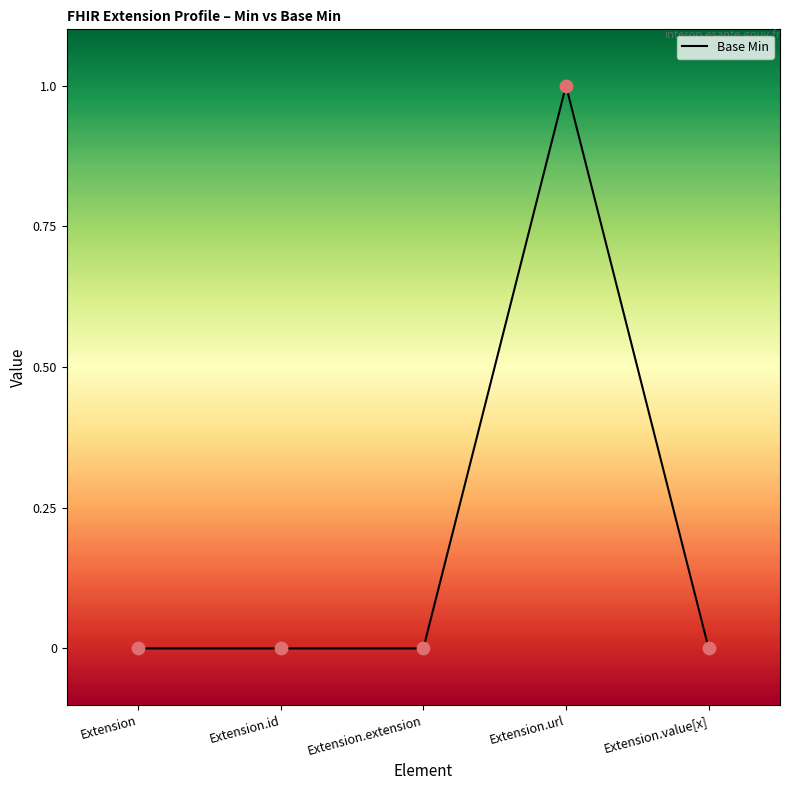

Between Extension.id and Extension.url, which is larger?

Extension.url